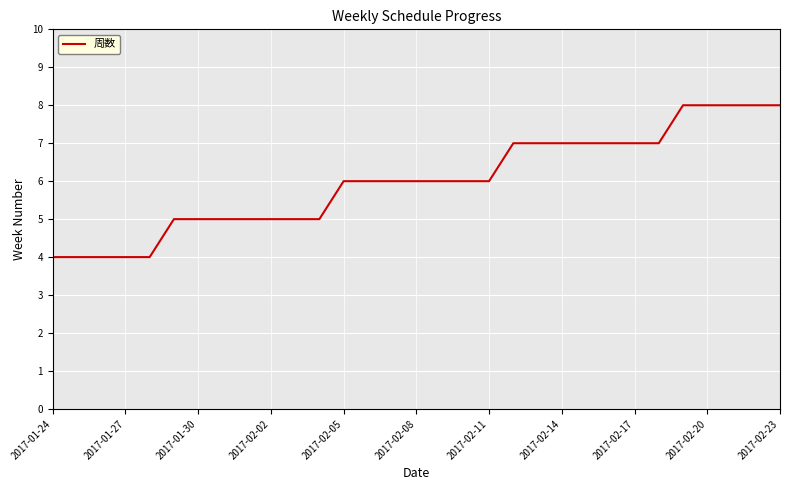

What is the minimum value shown in the chart?

4